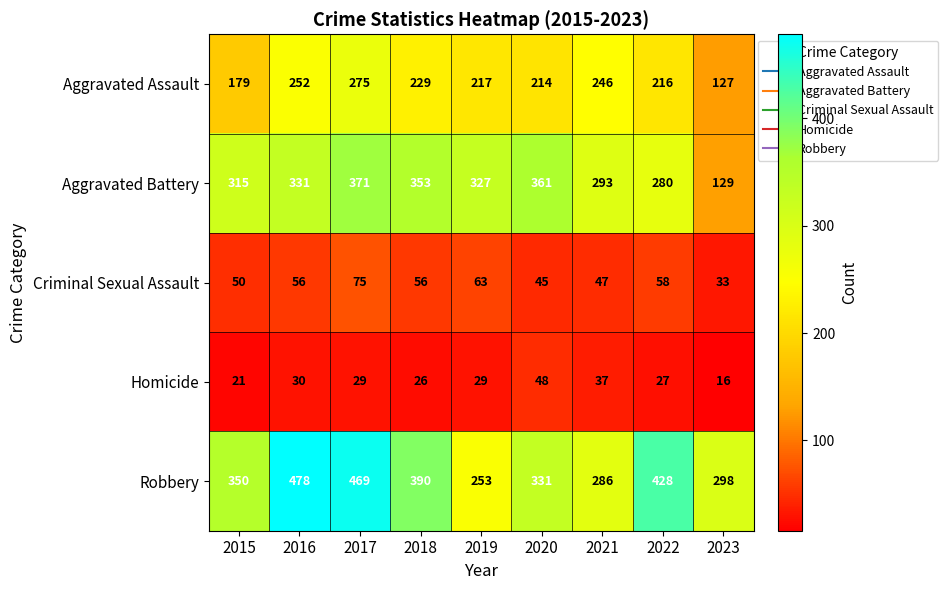

Rank the series by their maximum value, from highest to lowest.

Robbery, Aggravated Battery, Aggravated Assault, Criminal Sexual Assault, Homicide